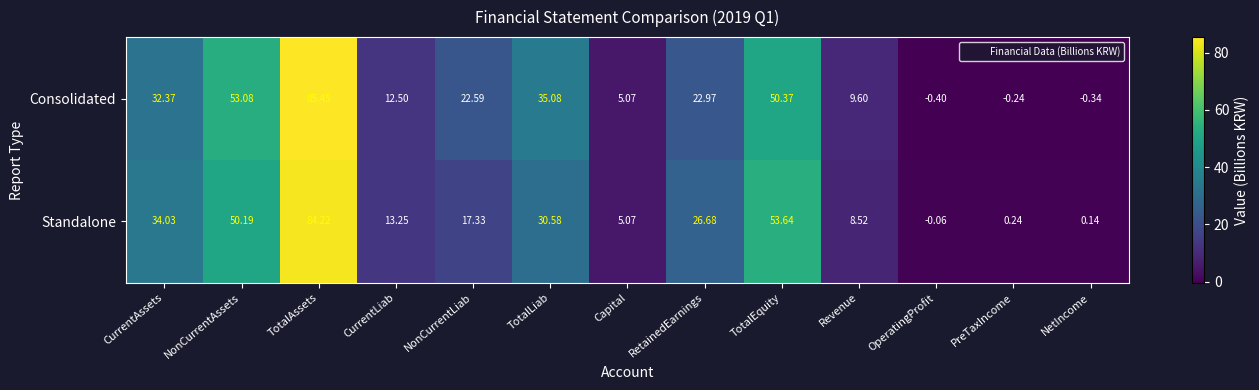

At which category is the sum across all series the highest?

TotalAssets